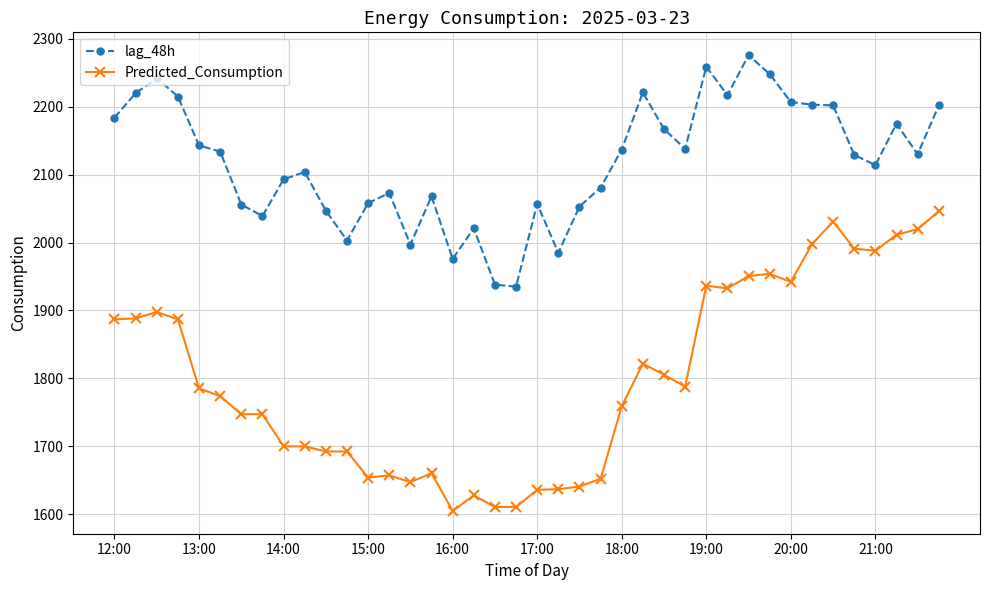

At how many categories does at least one series exceed 1903?

40